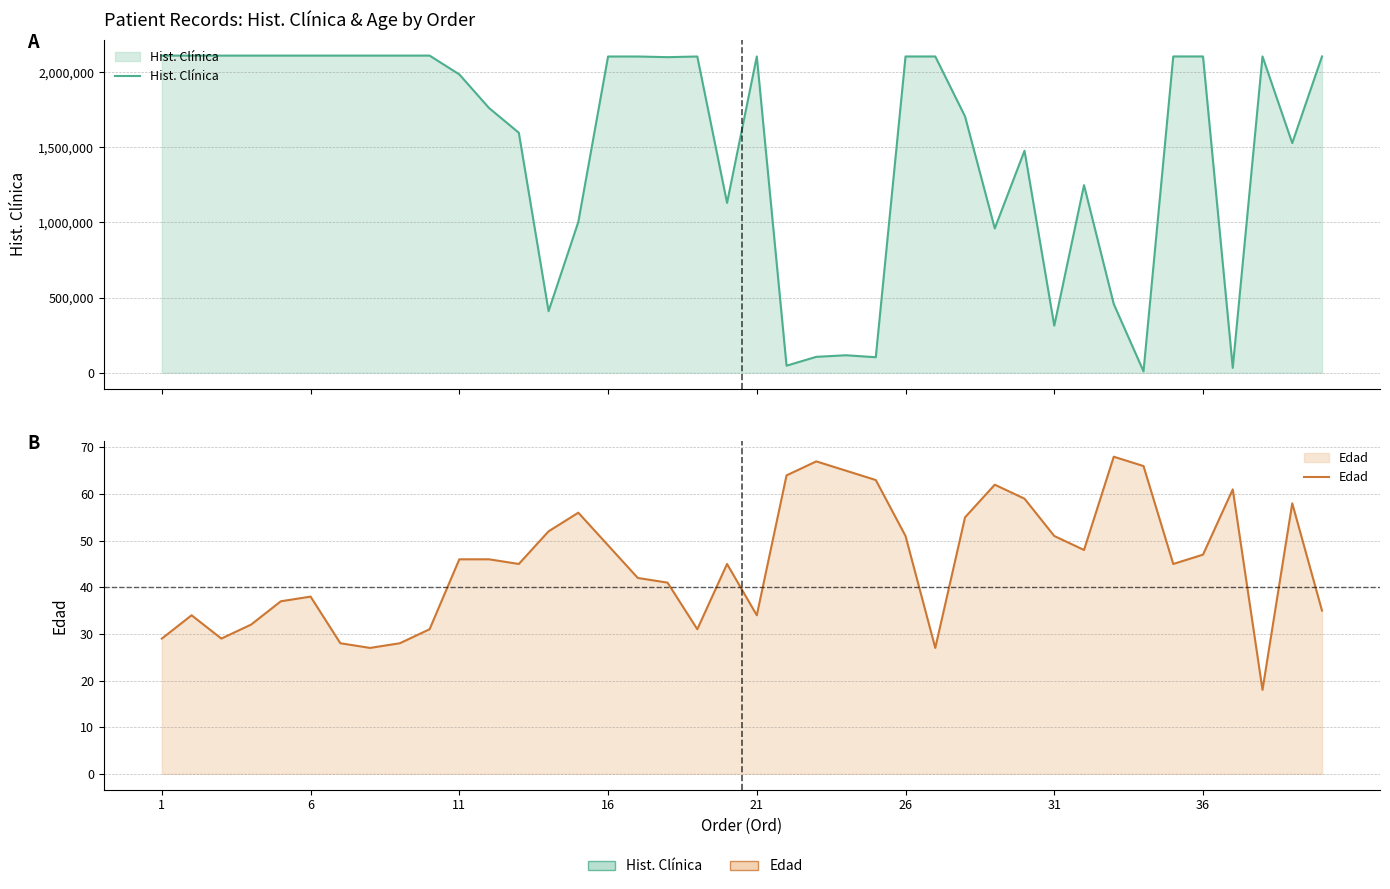

What are all the series names shown in the legend?

Hist. Clínica, Edad